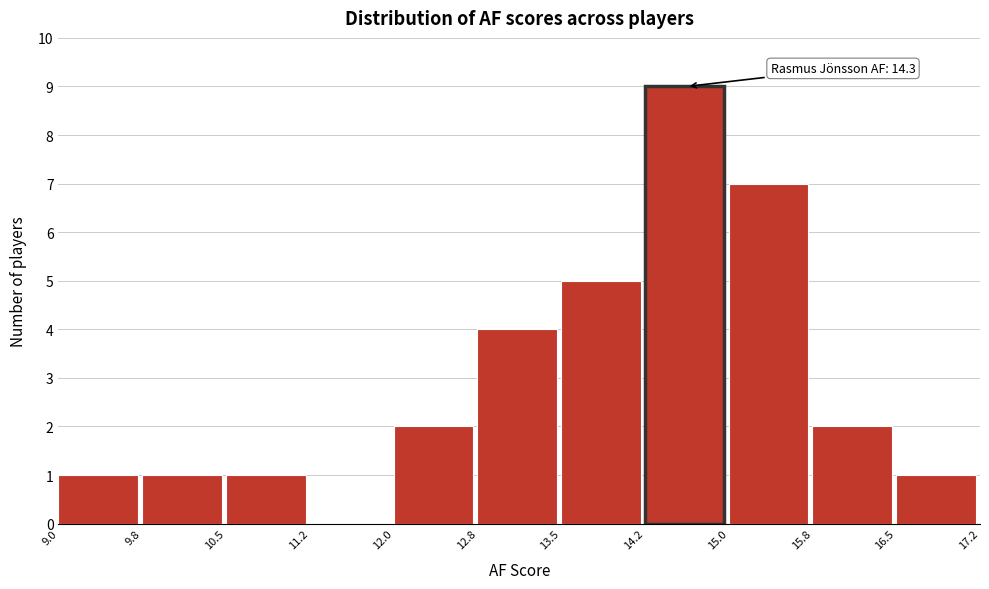

Over which range of the x-axis is the bar tallest?

14.2 to 15.0